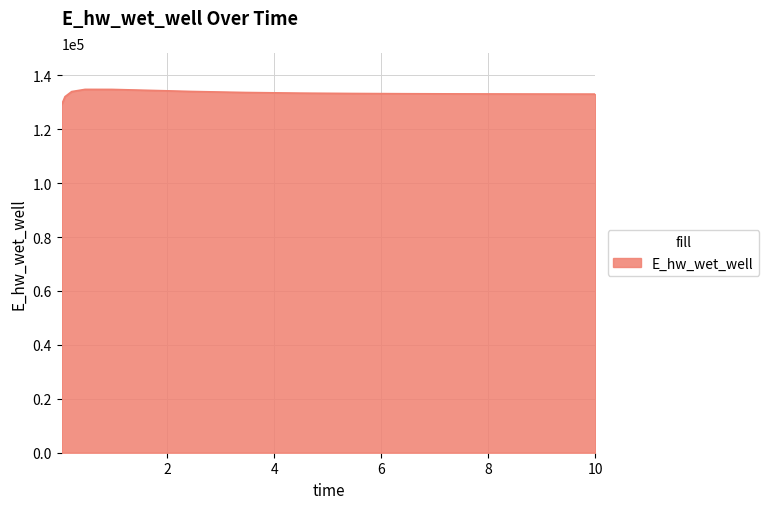

What is the maximum value shown in the chart?

134791.1